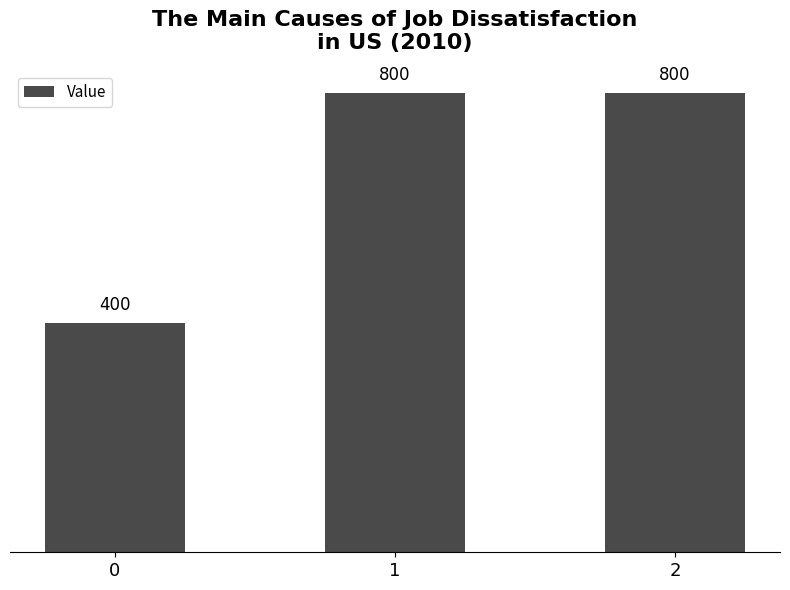

Between 0 and 2, which is larger?

2